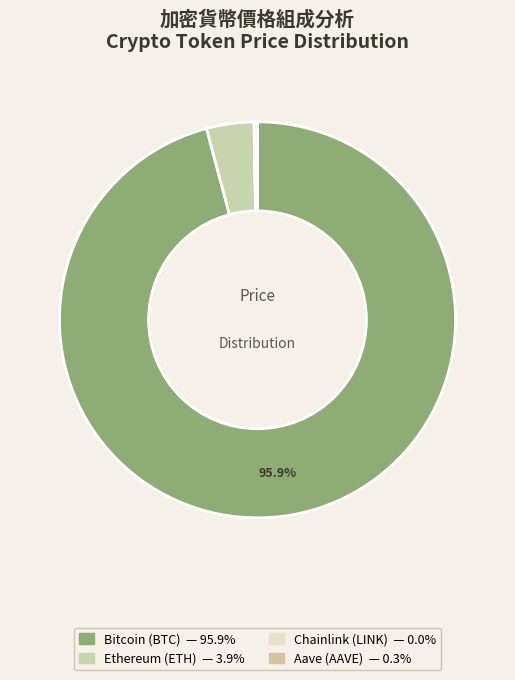

Is there any slice that represents more than half of the pie?

Yes